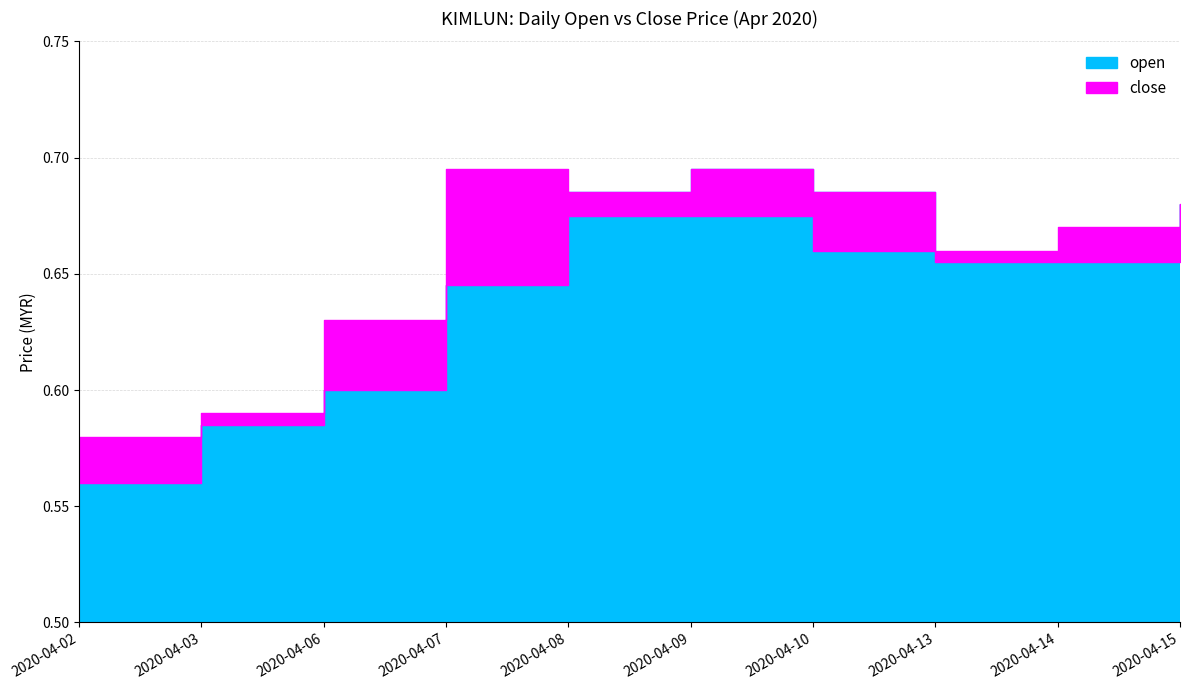

Which series has the largest total across all categories?

close